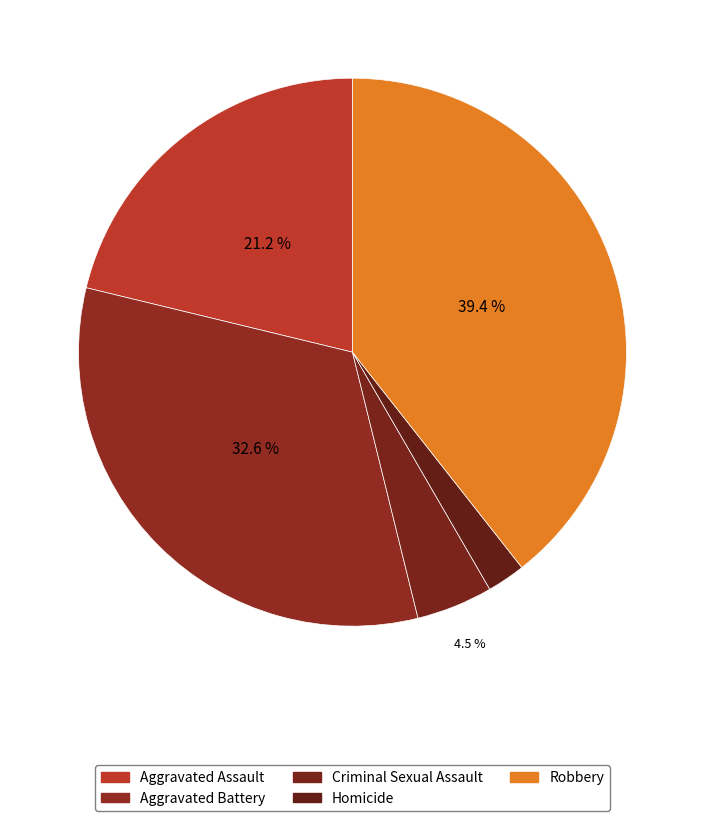

To the nearest percent, what is the difference between the largest and smallest slice percentages?

37%